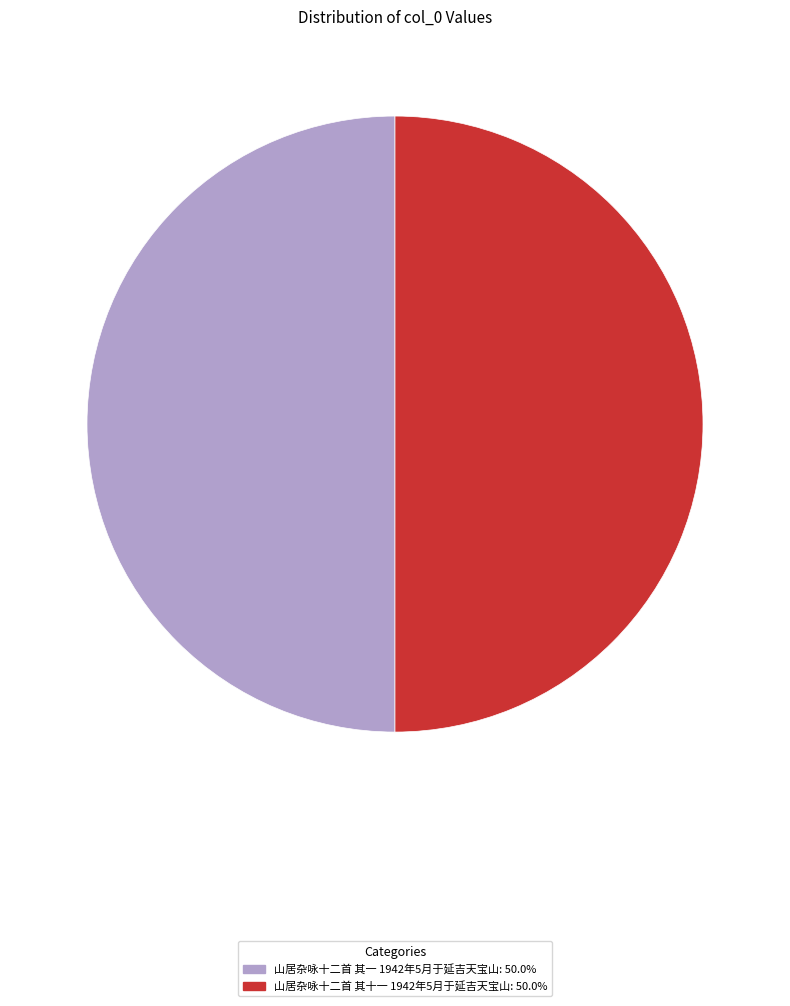

What is the ratio of the value at 山居杂咏十二首 其十一 1942年5月于延吉天宝山 to the value at 山居杂咏十二首 其一 1942年5月于延吉天宝山?

1.0